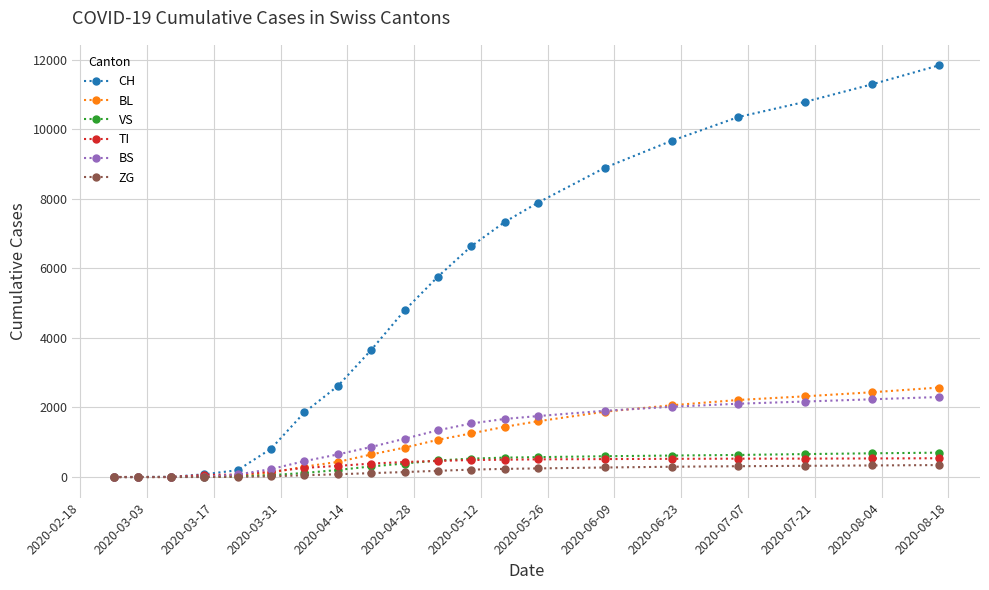

Which series has the widest spread of values?

CH